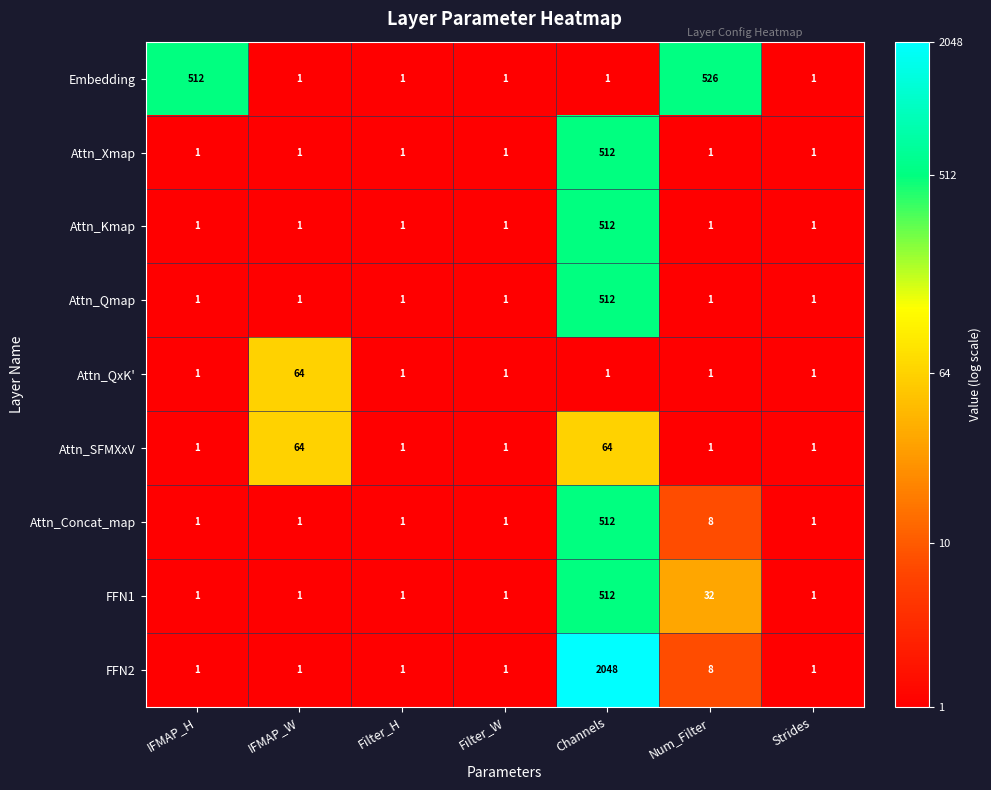

What is the sum of all Attn_QxK' values?

70